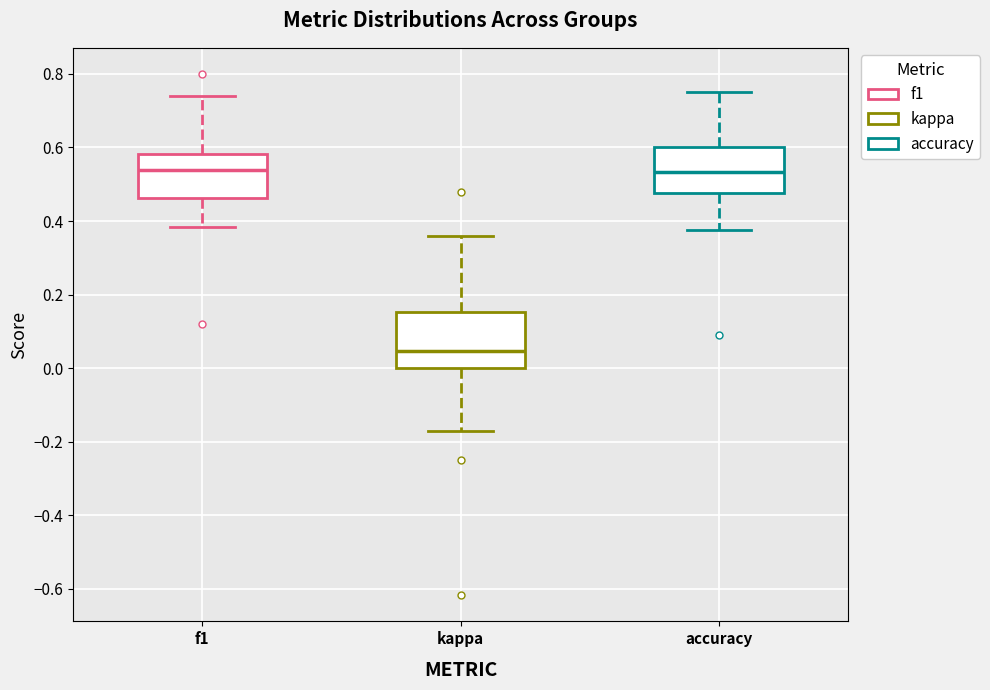

Where is the lower edge of the box for accuracy on the y-axis? The values are not printed on the chart, so give them approximately, as read against the axis.

0.48